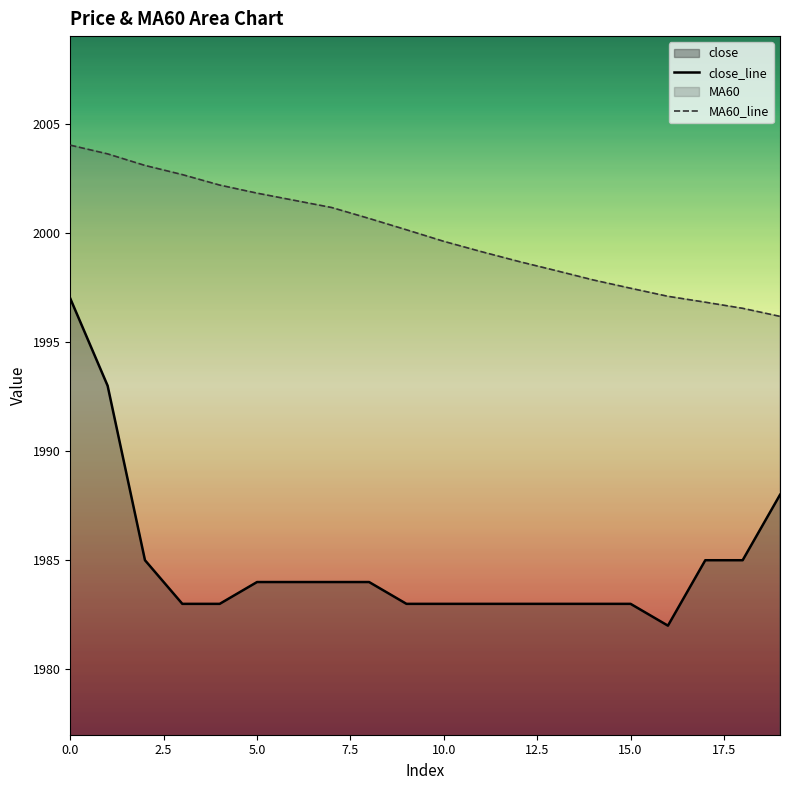

Which label corresponds to the smallest value in the chart?

16